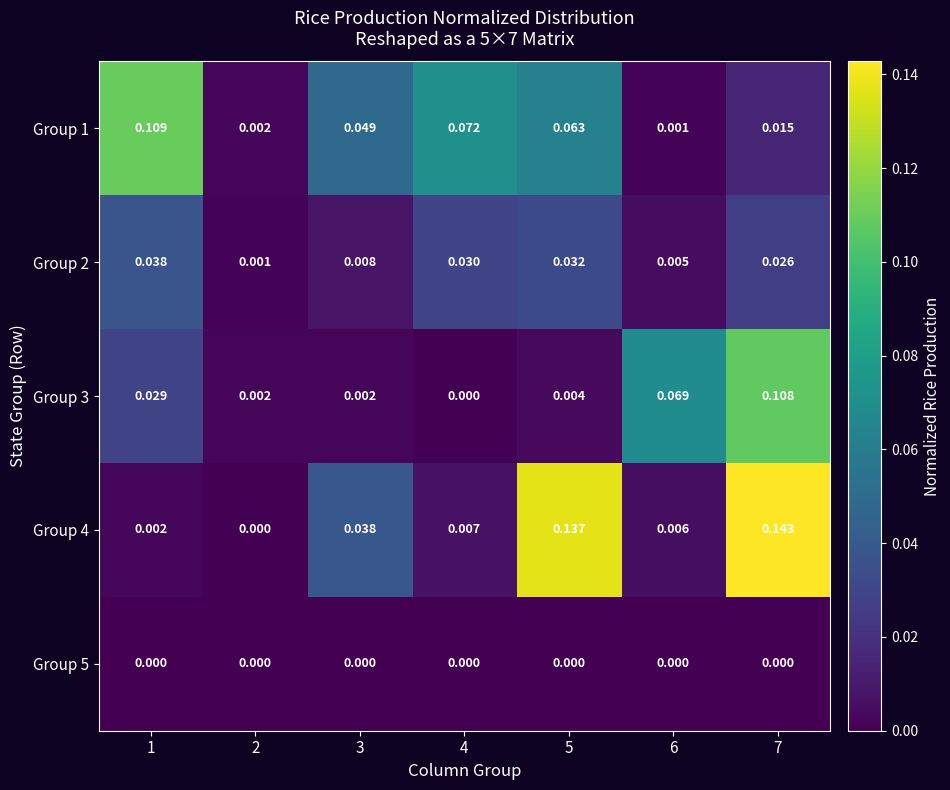

Rank the series by their maximum value, from lowest to highest.

Group 5, Group 2, Group 3, Group 1, Group 4